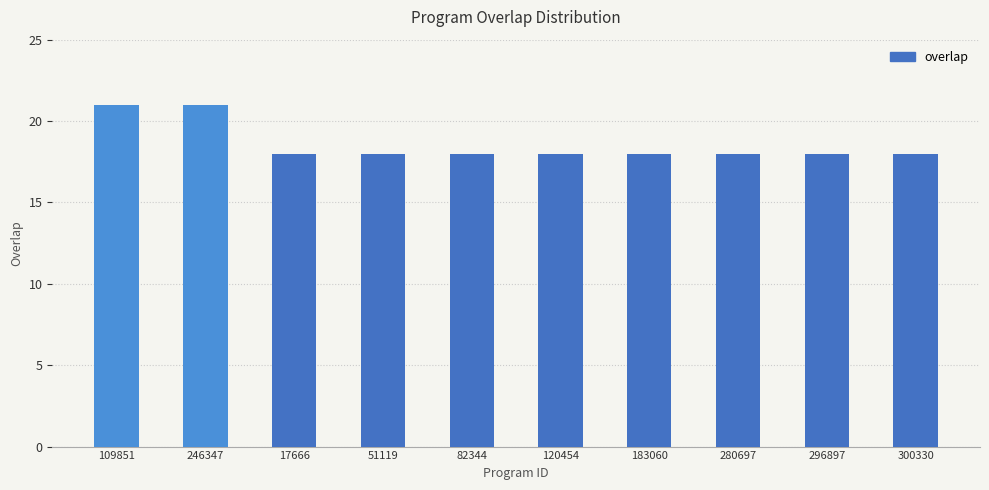

What is the sum of all values?

186